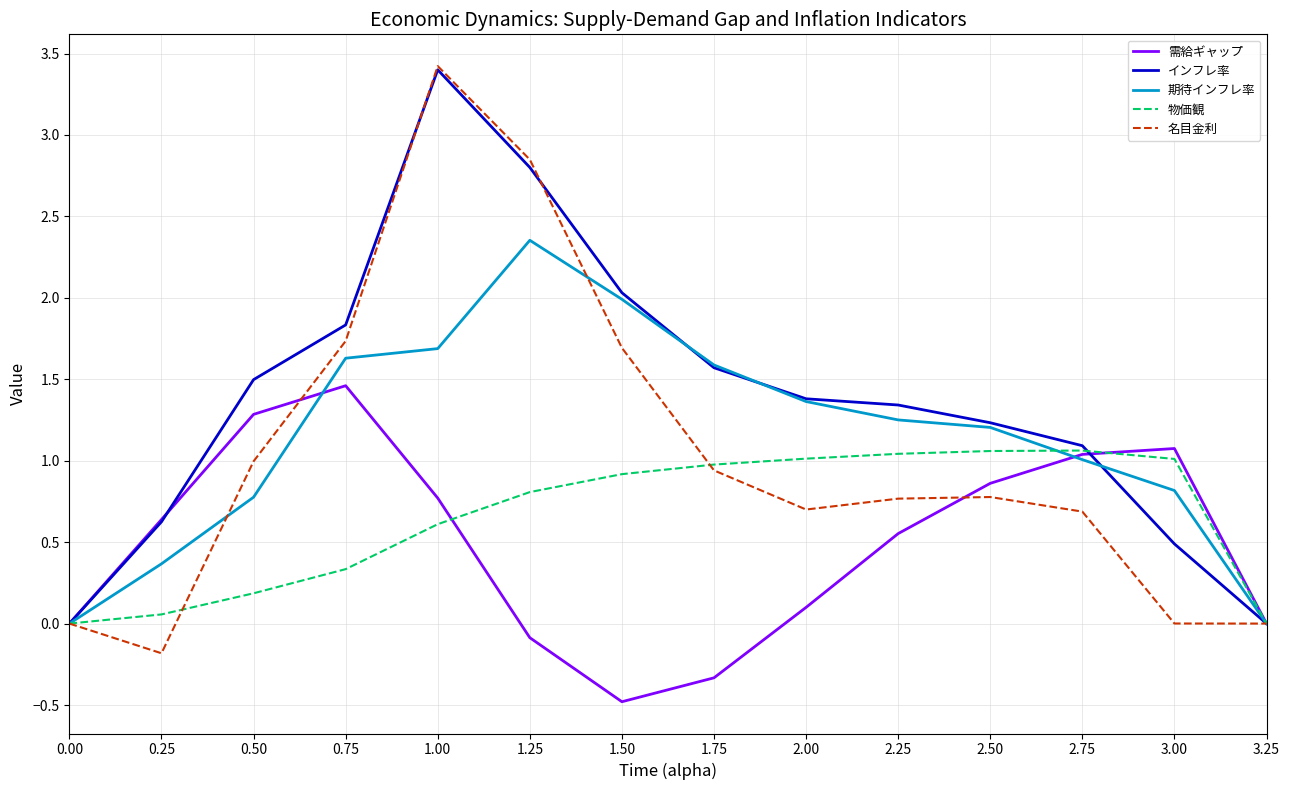

Which series has the largest range (max minus min)?

名目金利